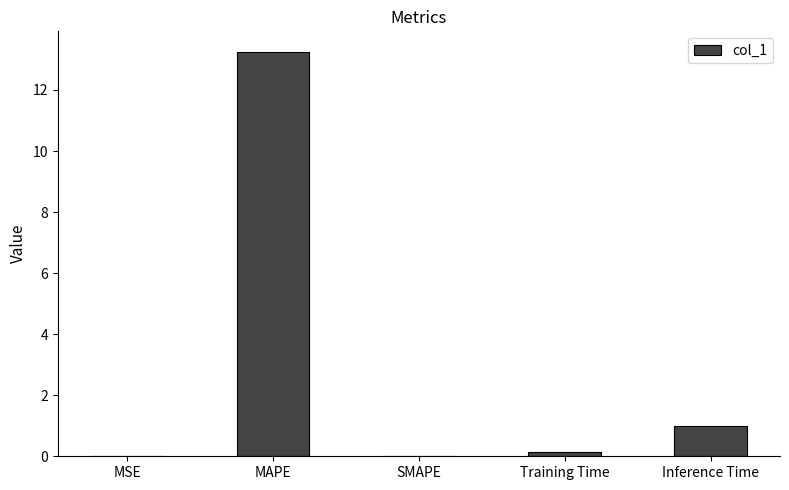

Count the number of data series in this chart.

1